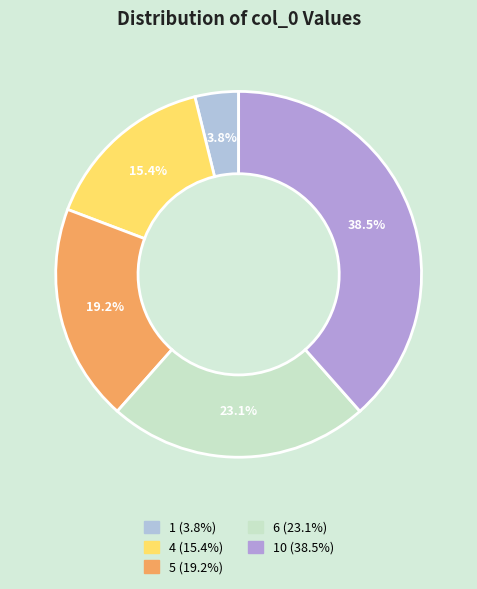

How many slices are in this pie chart?

5